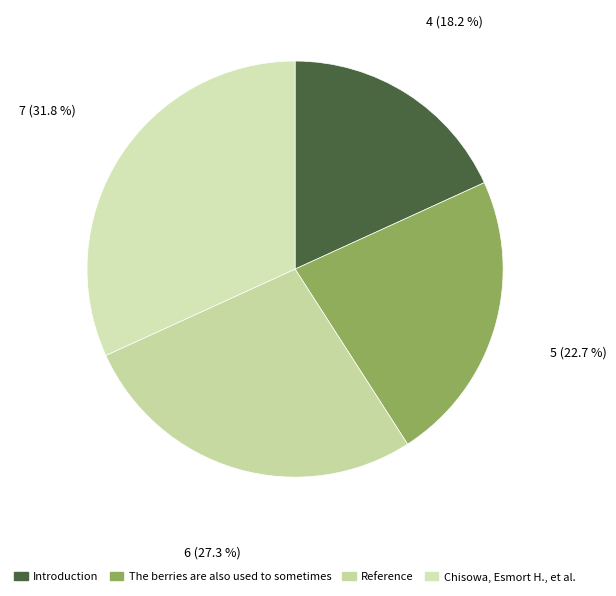

Is the sum of The berries are also used to sometimes and Introduction greater than half?

No